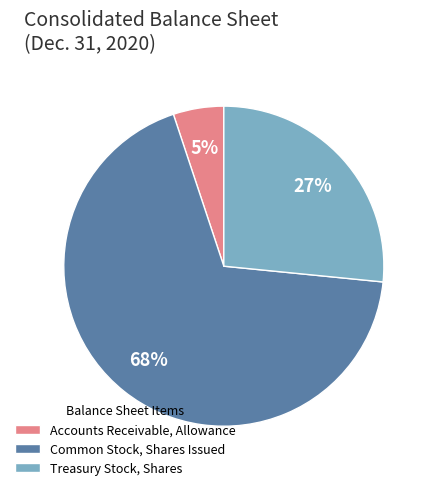

Is there any slice that represents more than half of the pie?

Yes